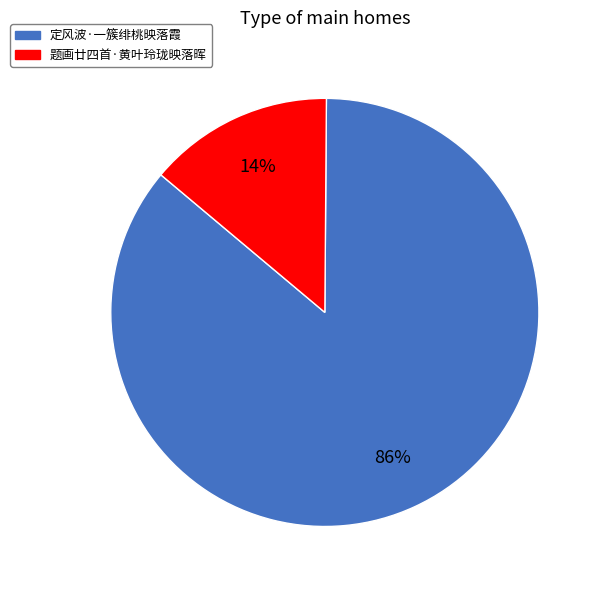

Which category has the biggest portion of the pie?

定风波·一簇绯桃映落霞